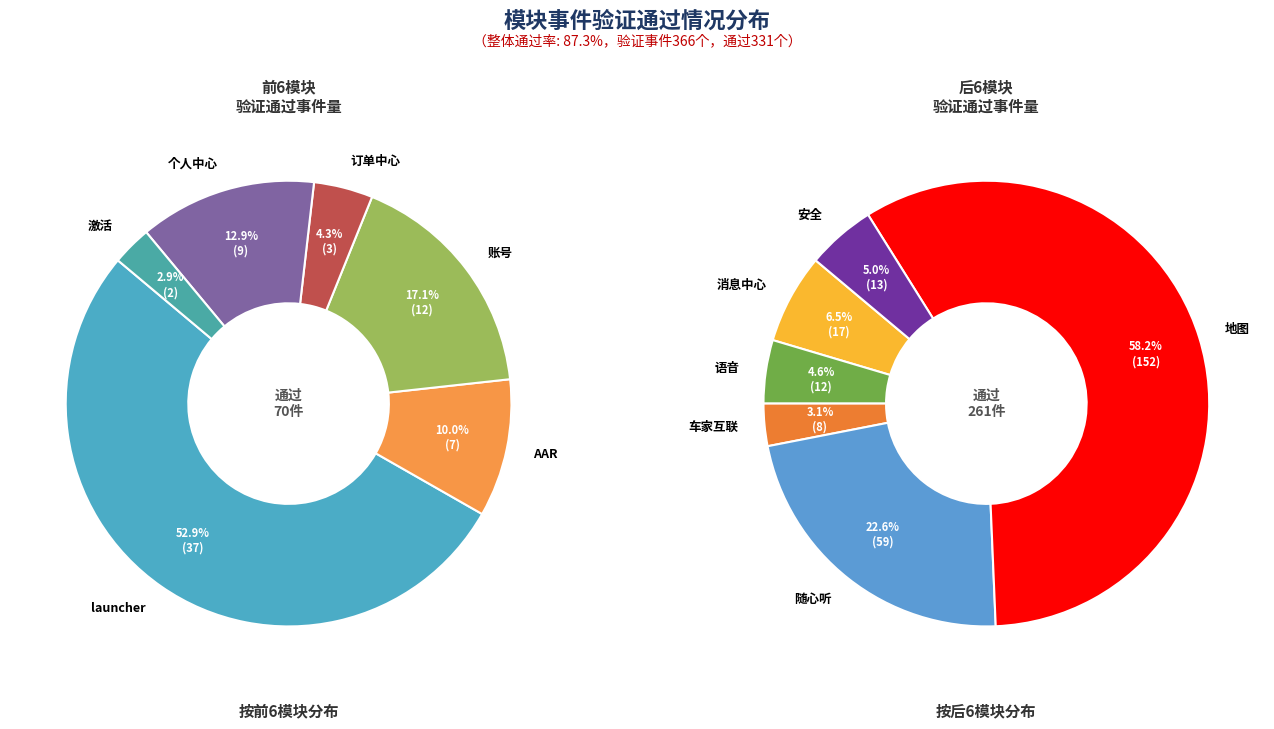

Is it true that 语音 is 1% of the pie?

False